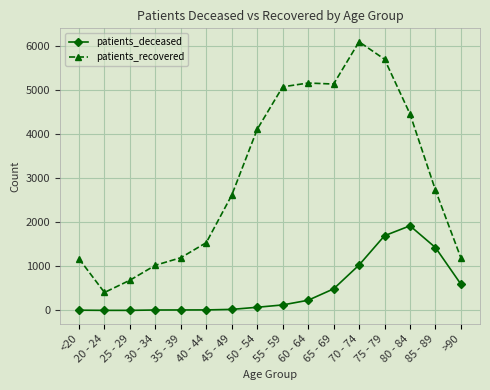

What is the label of the 6th point from the right?

65 - 69